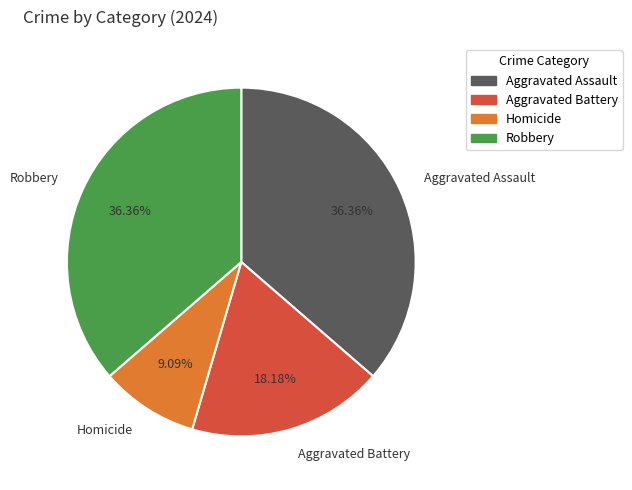

To the nearest percent, what is the combined percentage of Homicide and Aggravated Battery?

27%